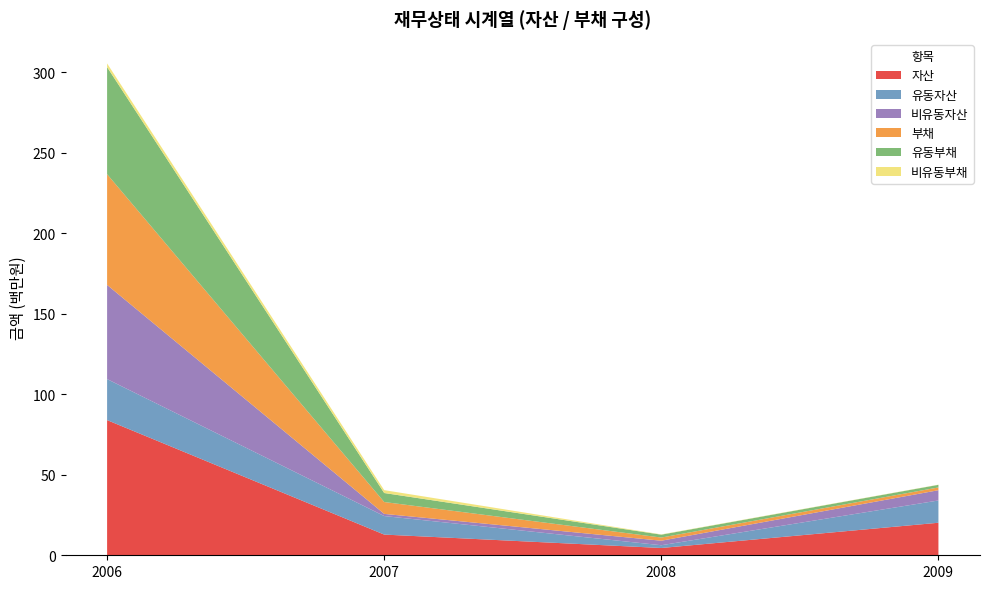

Reading right to left, what are all the values shown in this chart?

자산: 20209567	4524935	12855442	83972689
유동자산: 13834999	1719214	11510989	25483073
비유동자산: 6374568	2805721	1344453	58489616
부채: 1724708	1964879	7377451	68794196
유동부채: 1614034	1784923	5588626	66516979
비유동부채: 110674	179956	1788825	2277217